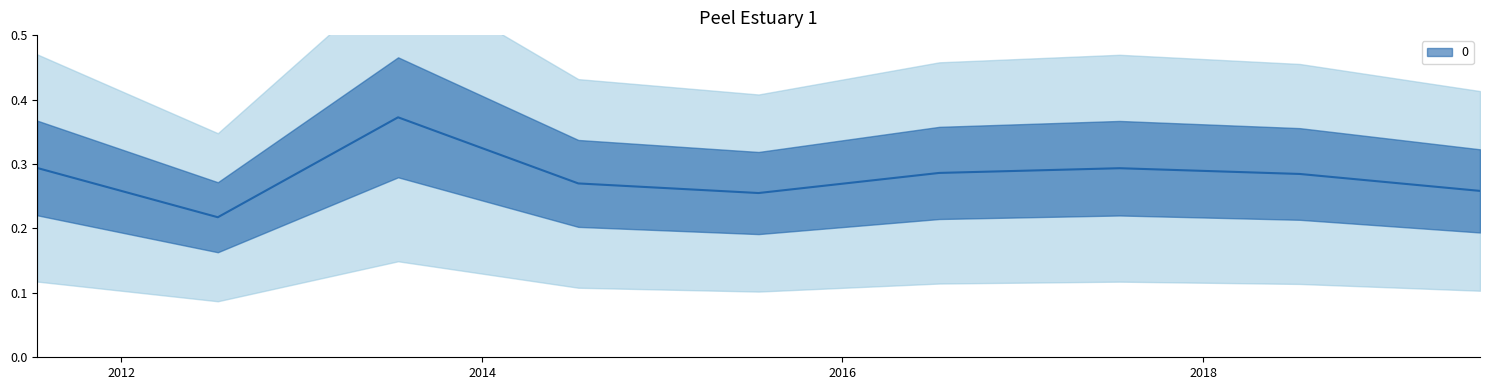

List the labels in order of value, smallest first.

2012-07-15, 2015-07-15, 2019-07-15, 2014-07-15, 2018-07-15, 2016-07-15, 2017-07-15, 2011-07-15, 2013-07-15